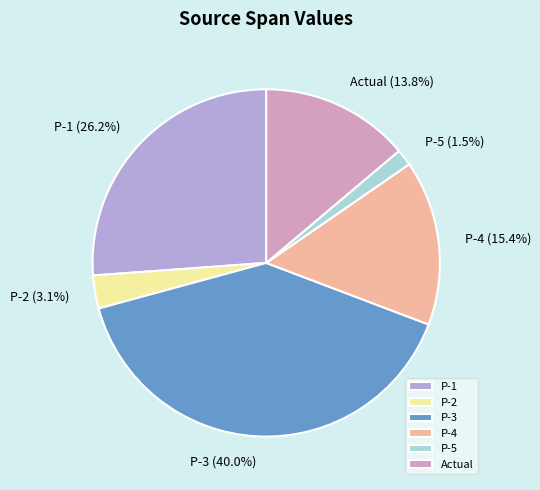

How many segments does this pie chart have?

6